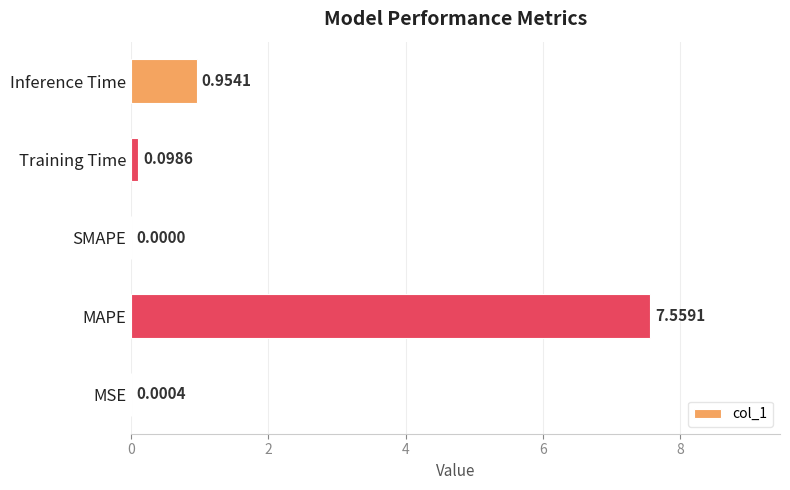

Which label corresponds to the largest value in the chart?

MAPE